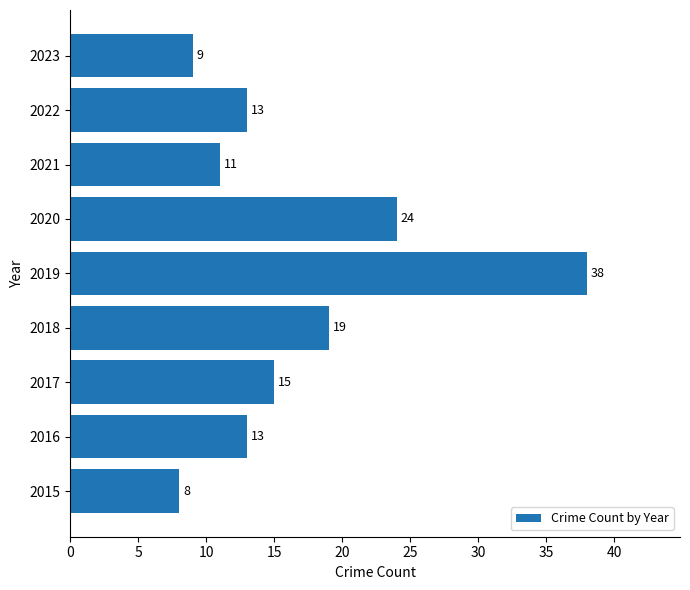

Approximately how many times larger is the value at 2016 compared to 2018?

0.7